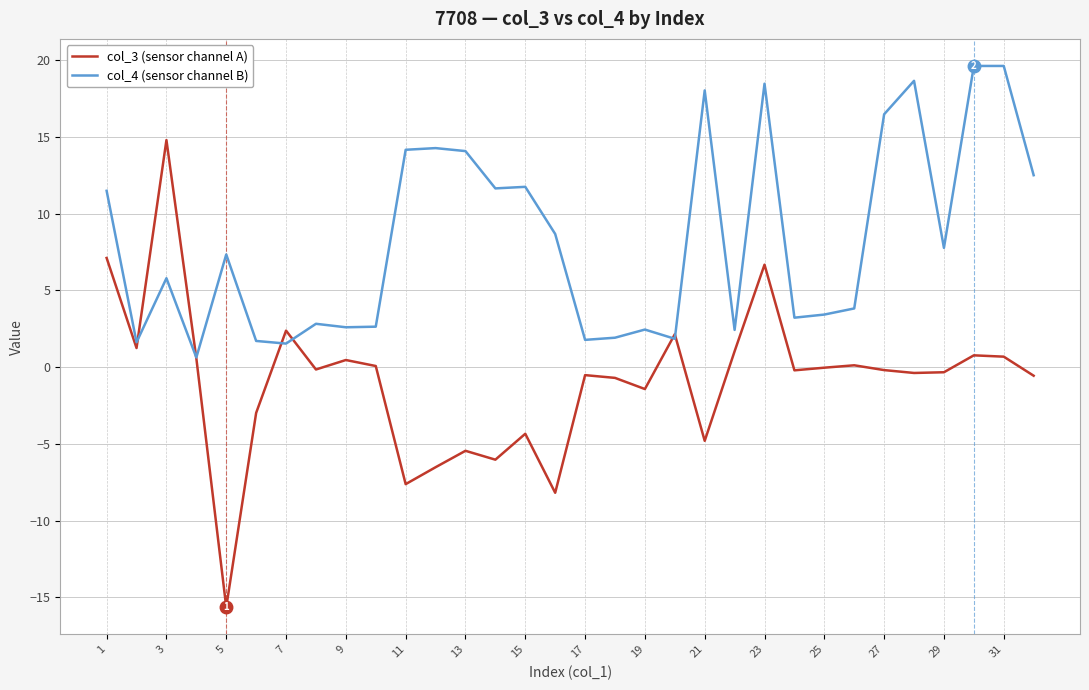

Rank the series by their maximum value, from highest to lowest.

col_4 (sensor channel B), col_3 (sensor channel A)